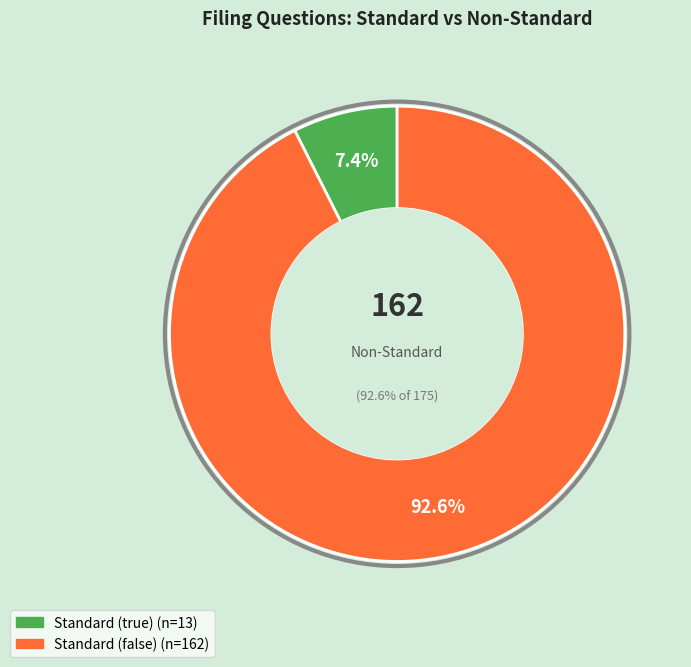

What portion of the pie excludes Standard (false)?

7.4%